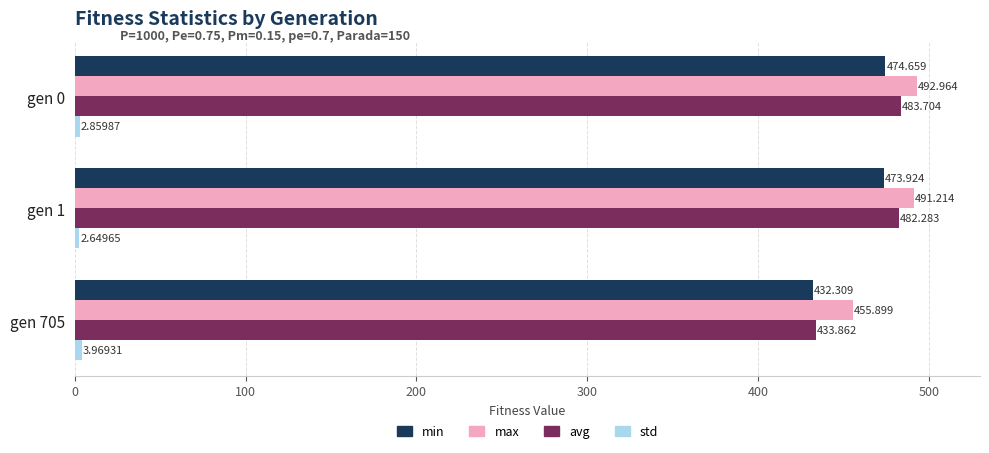

Which series has the largest total across all categories?

max